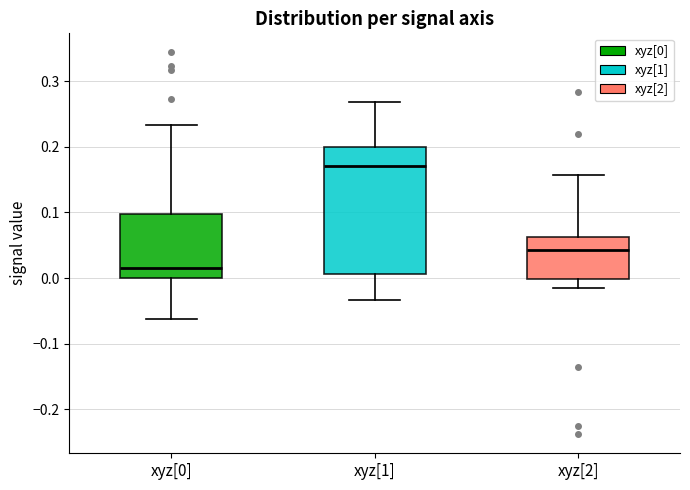

Where is the upper edge of the box for xyz[1] on the y-axis? The values are not printed on the chart, so give them approximately, as read against the axis.

0.20